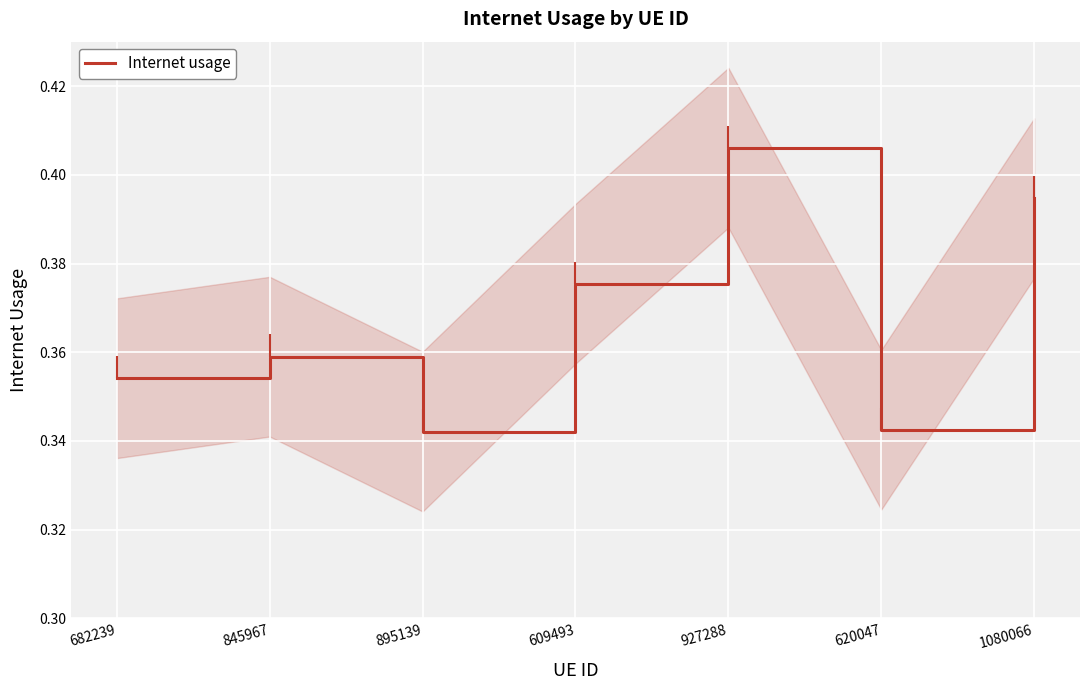

How many points are lower than both their immediate neighbors (excluding endpoints)?

2